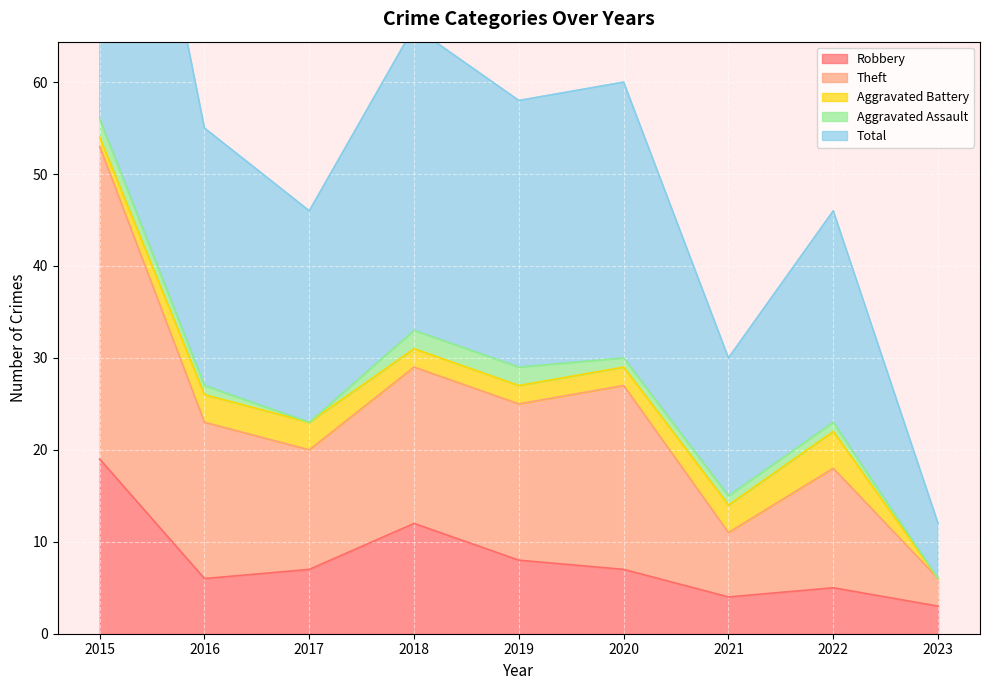

At which category is the sum across all series the highest?

2015